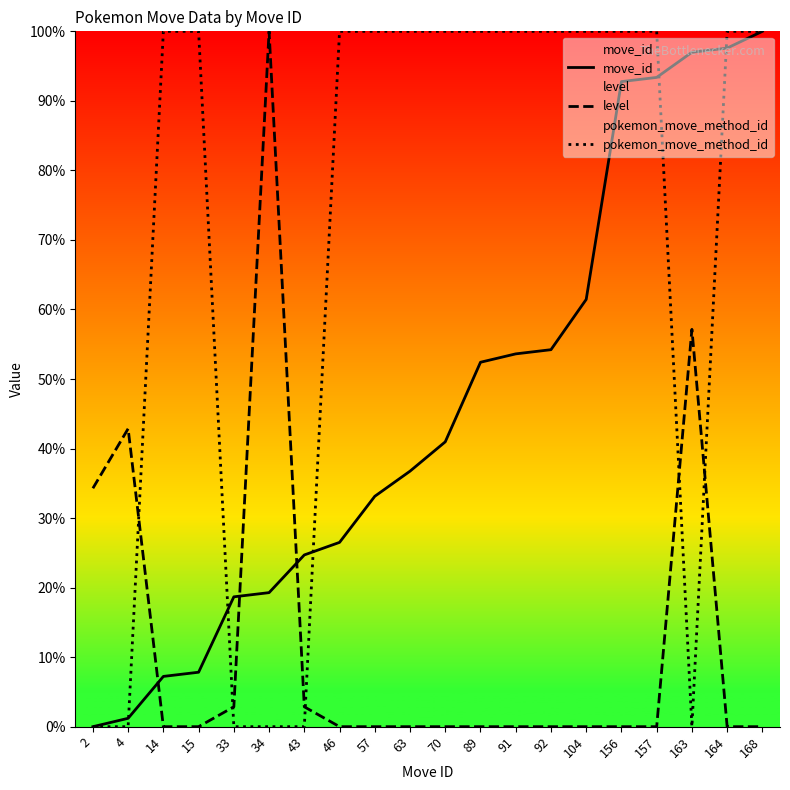

True or false: move_id has a value of 3.4 at 14.

False